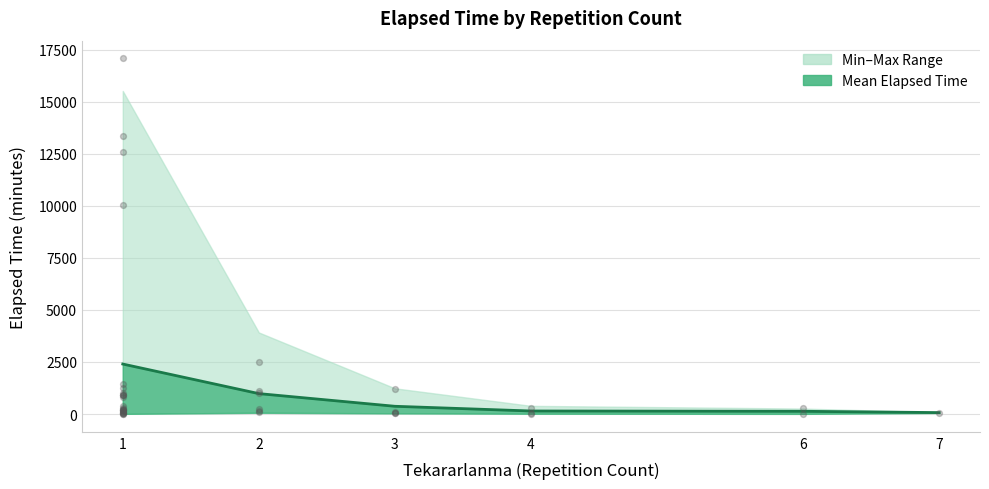

What is the change in value from 1 to 2?

-1421.4